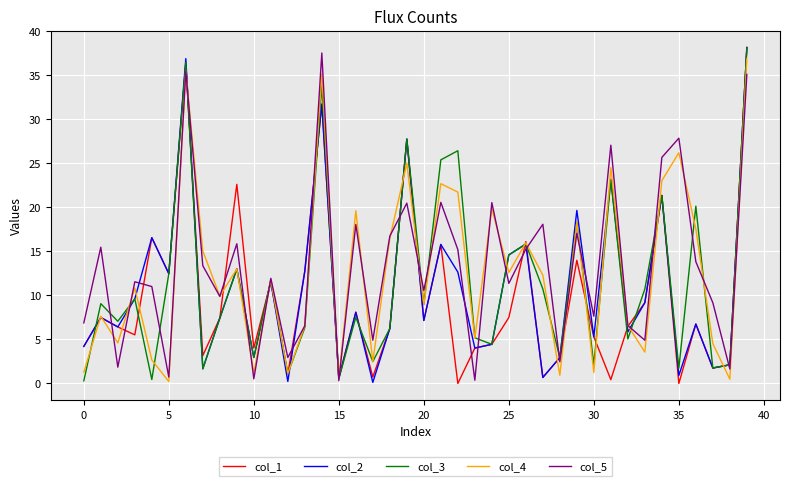

What is the maximum value for col_1?

38.2